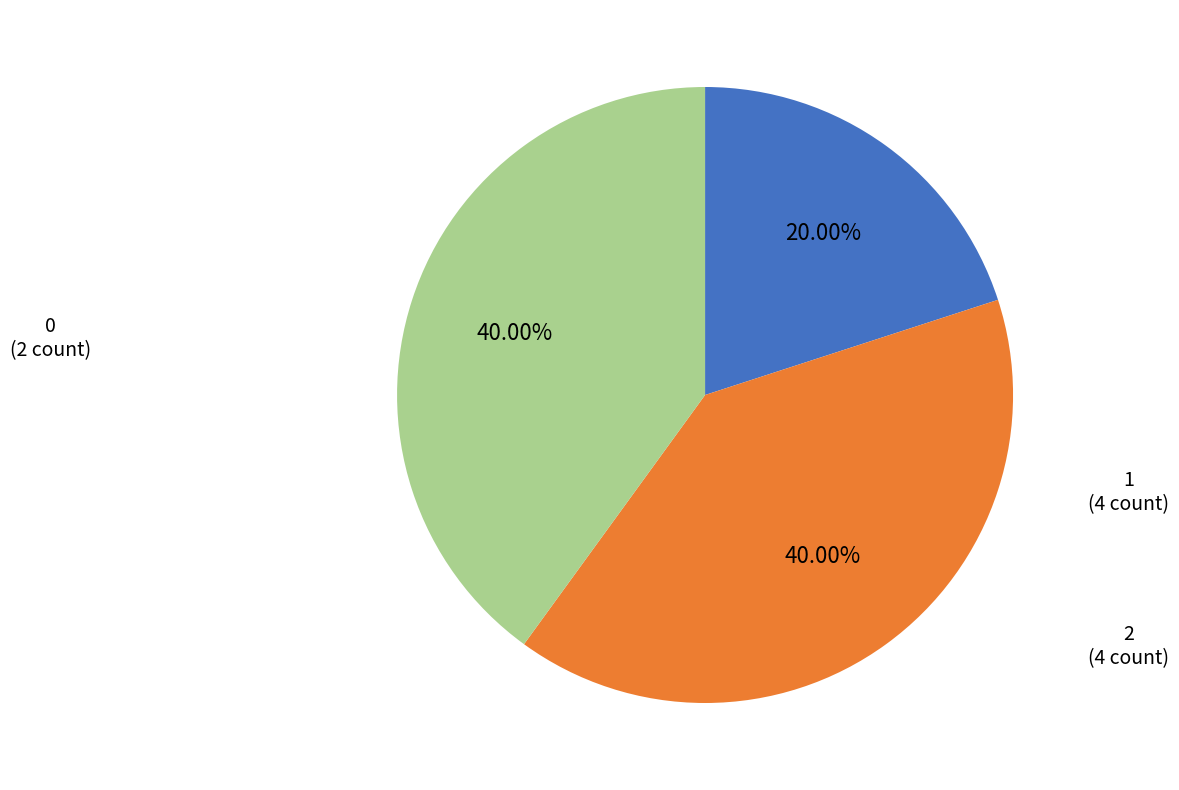

How many slices are in this pie chart?

3